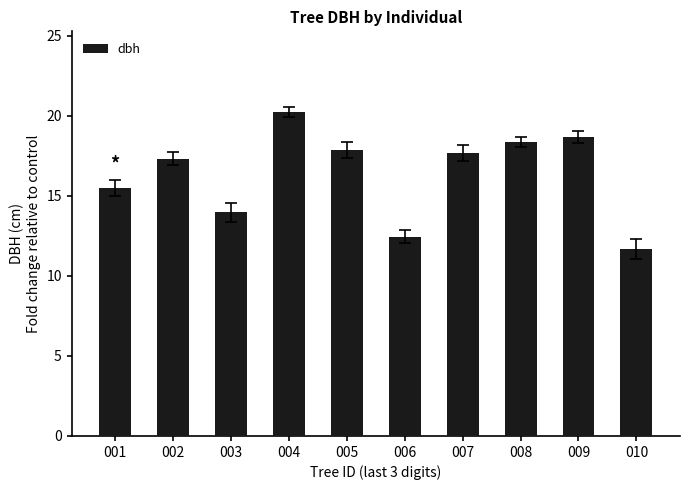

What is the difference between the values at 007 and 004?

2.6